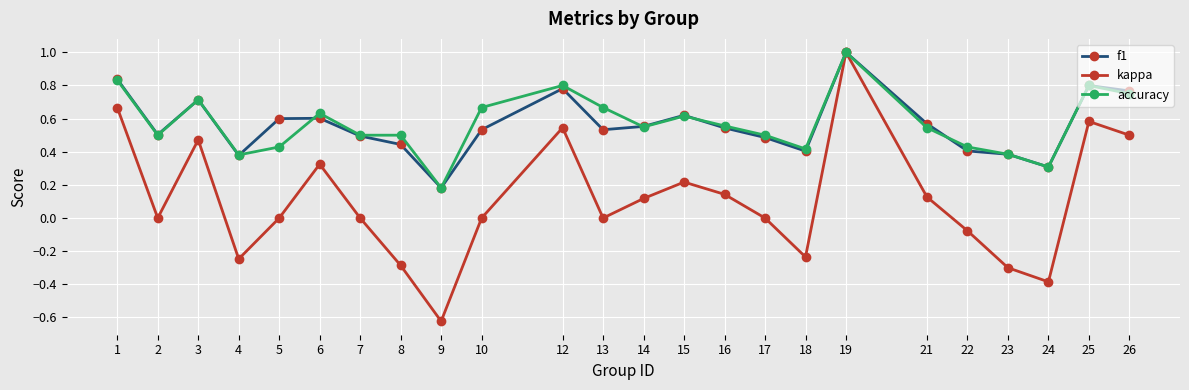

What is the total value across all series at 5?

1.0